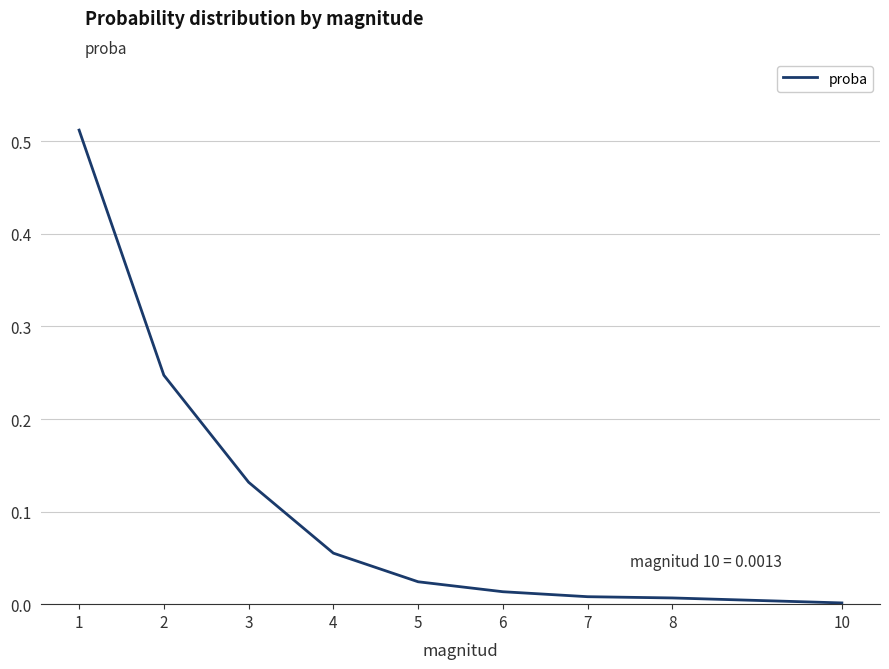

The value at 7 is 0.0. True or false?

True